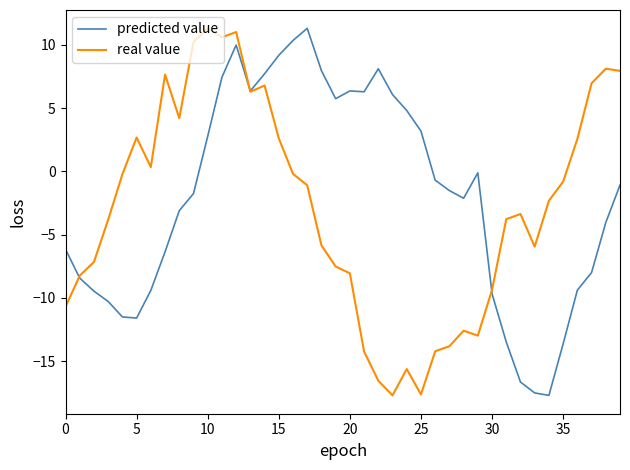

What is the greatest value displayed?

11.3